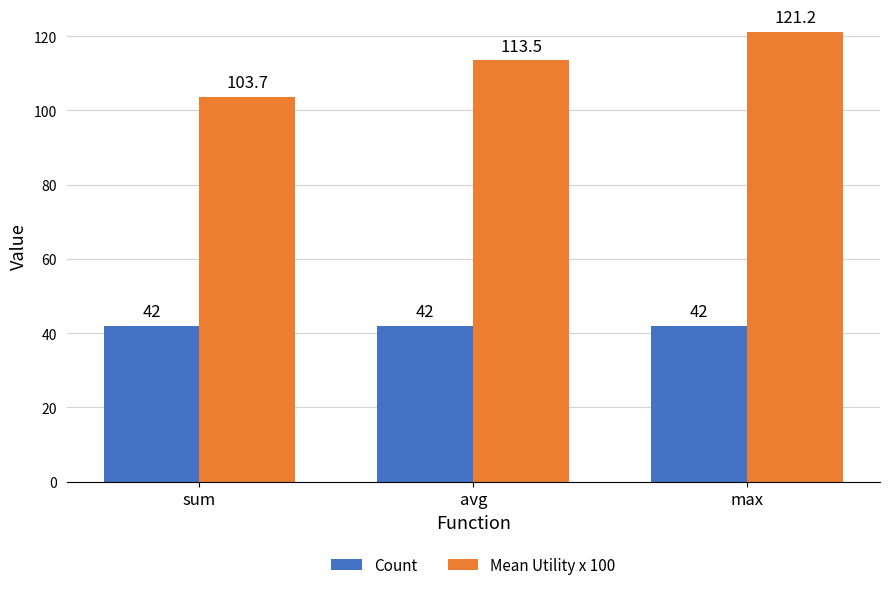

What value does the Mean Utility x 100 series have at avg?

113.5